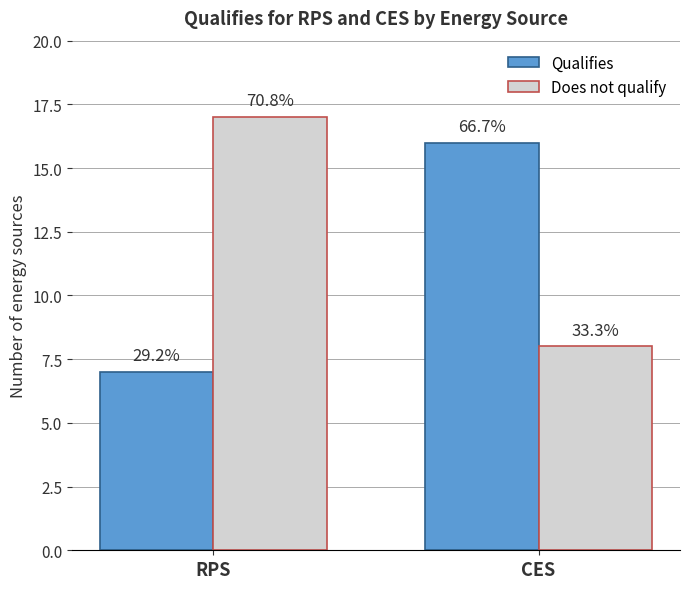

Which has a higher value, RPS or CES?

CES